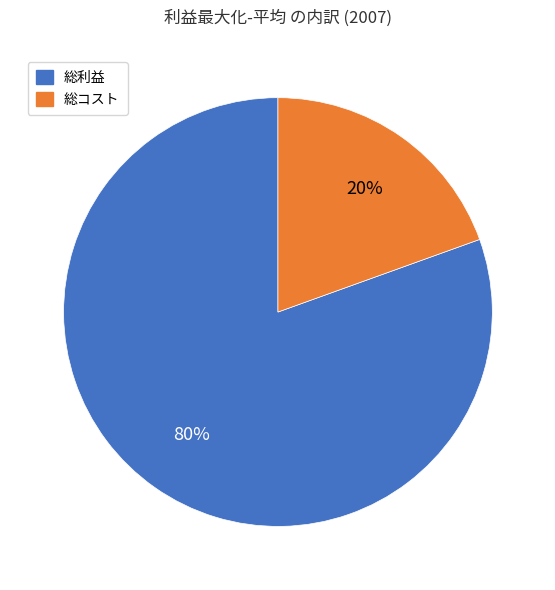

To the nearest percent, what is the average slice percentage?

50%